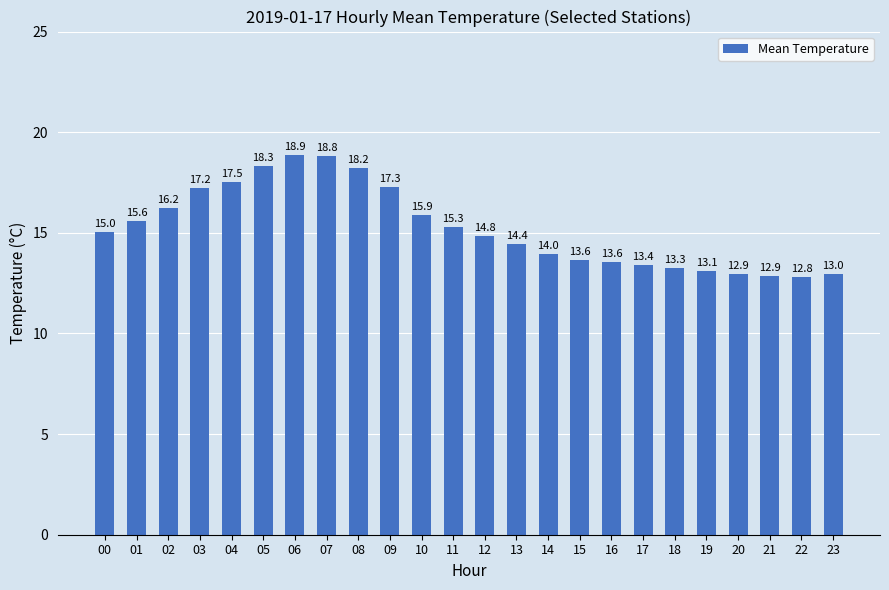

What is the ratio of the value at 03 to the value at 04?

1.0